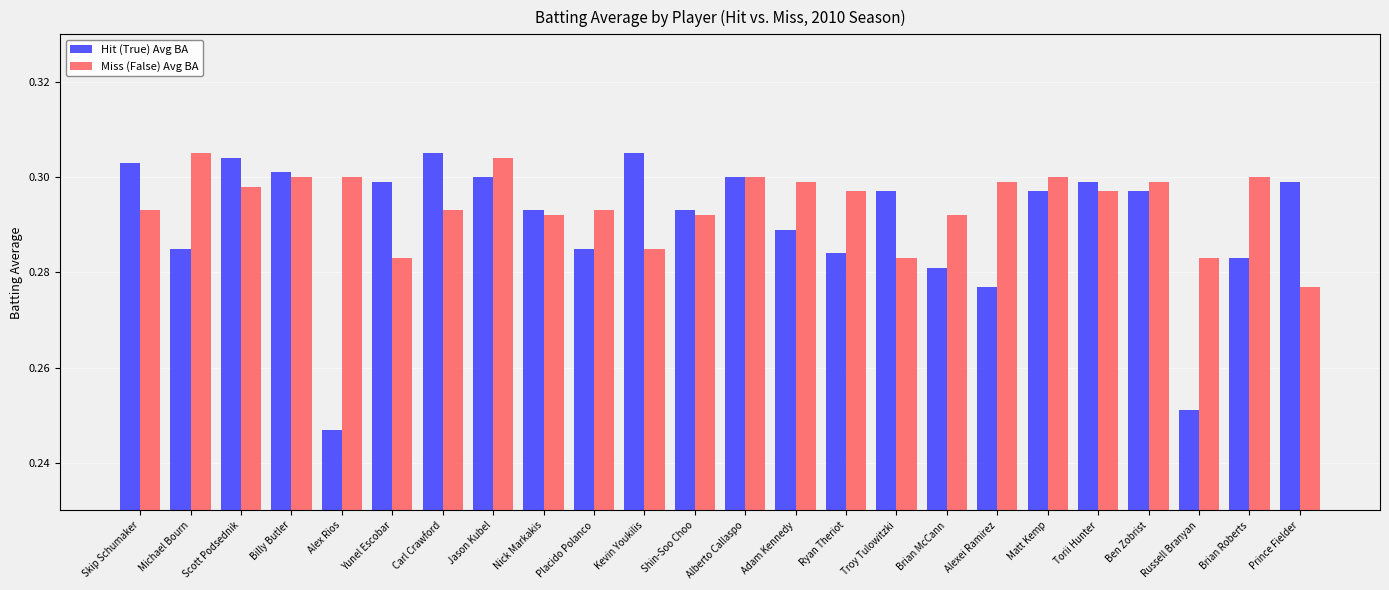

What is the label of the 23rd bar from the right?

Michael Bourn